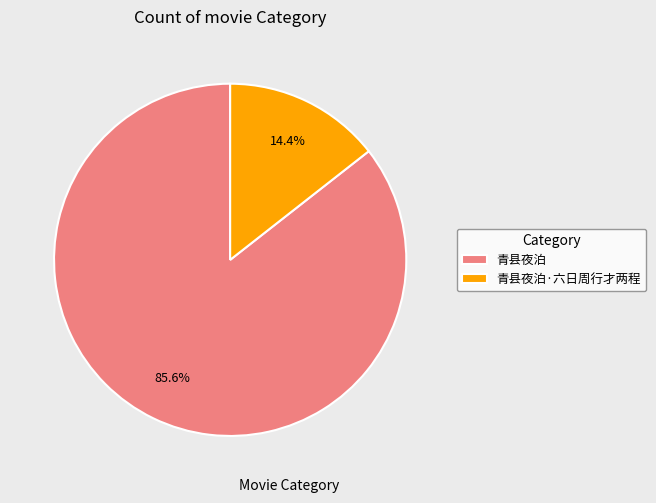

Does any single category account for the majority?

Yes